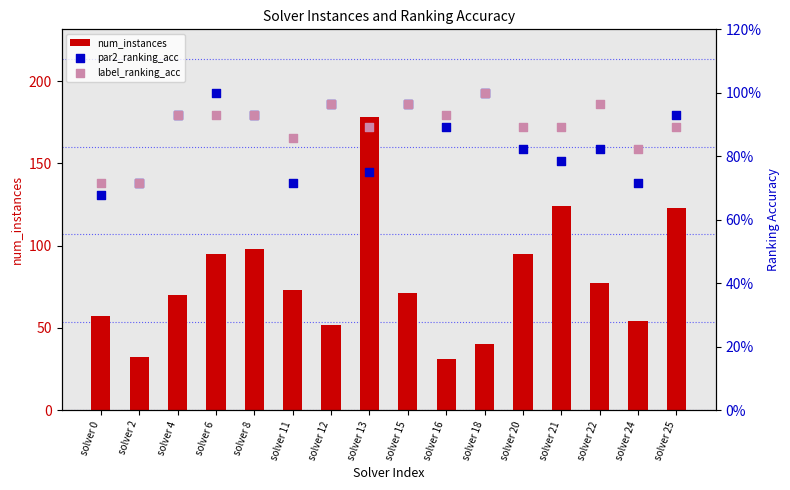

What are all the series names shown in the legend?

num_instances, par2_ranking_acc, label_ranking_acc